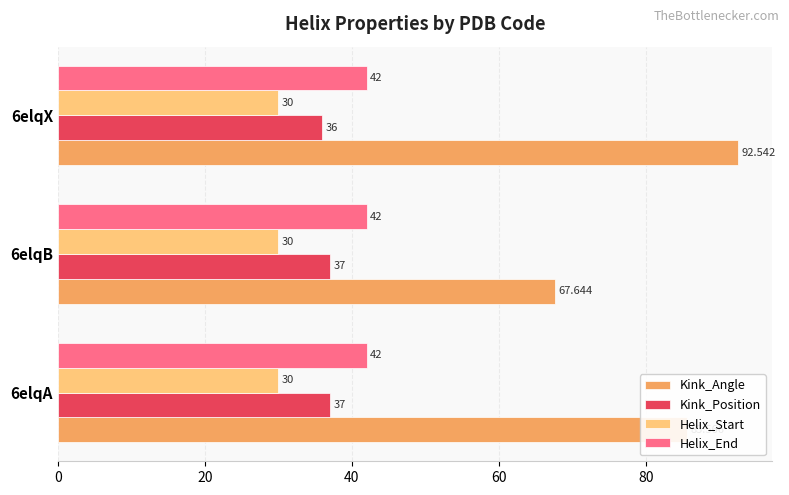

Rank the series at 6elqX from highest to lowest value.

Kink_Angle, Helix_End, Kink_Position, Helix_Start